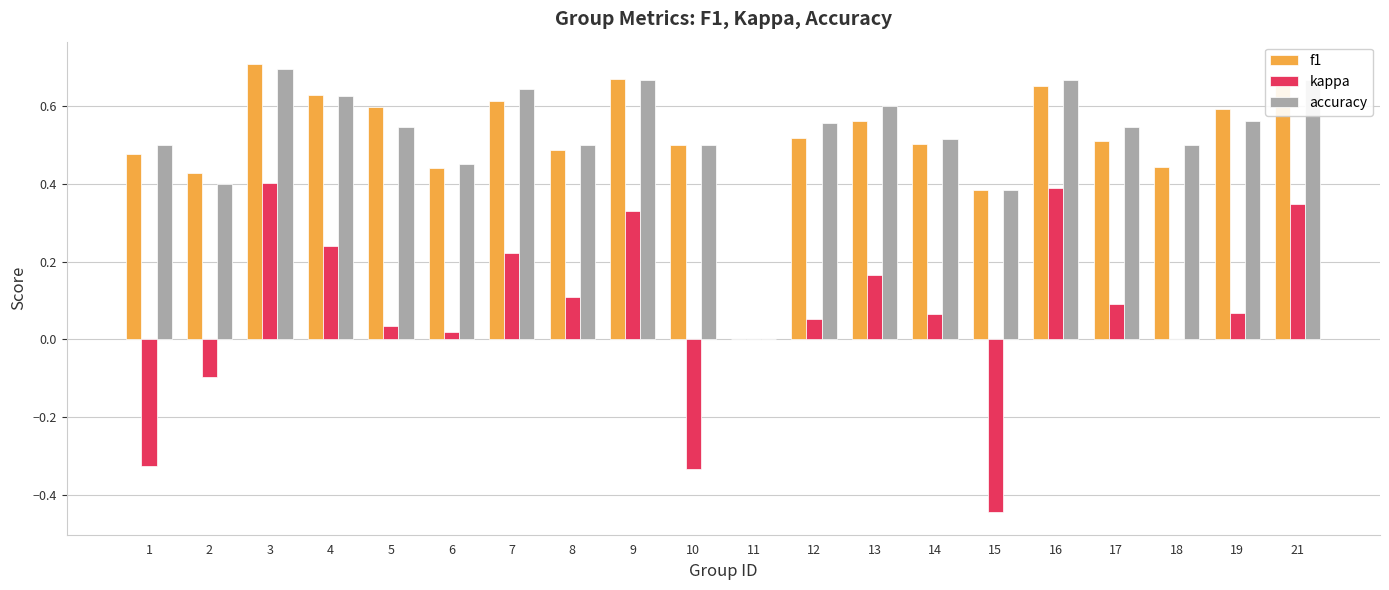

What is the sum of all f1 values?

10.4